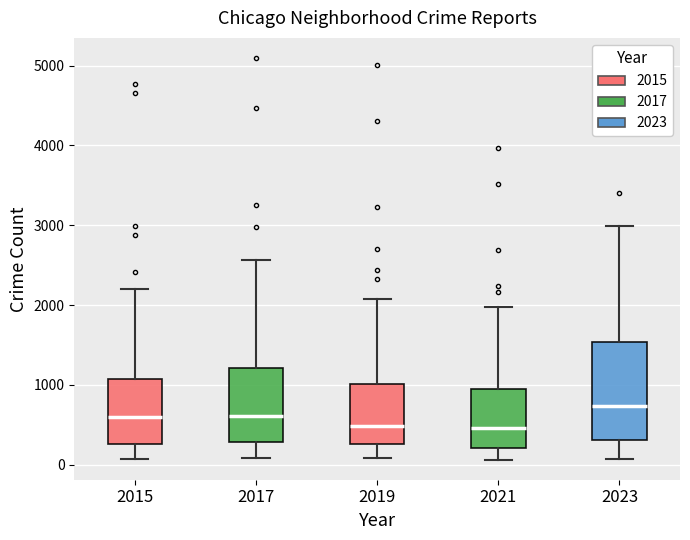

Where does the median line of the box at x = 2021 sit on the y-axis? The values are not printed on the chart, so give them approximately, as read against the axis.

500